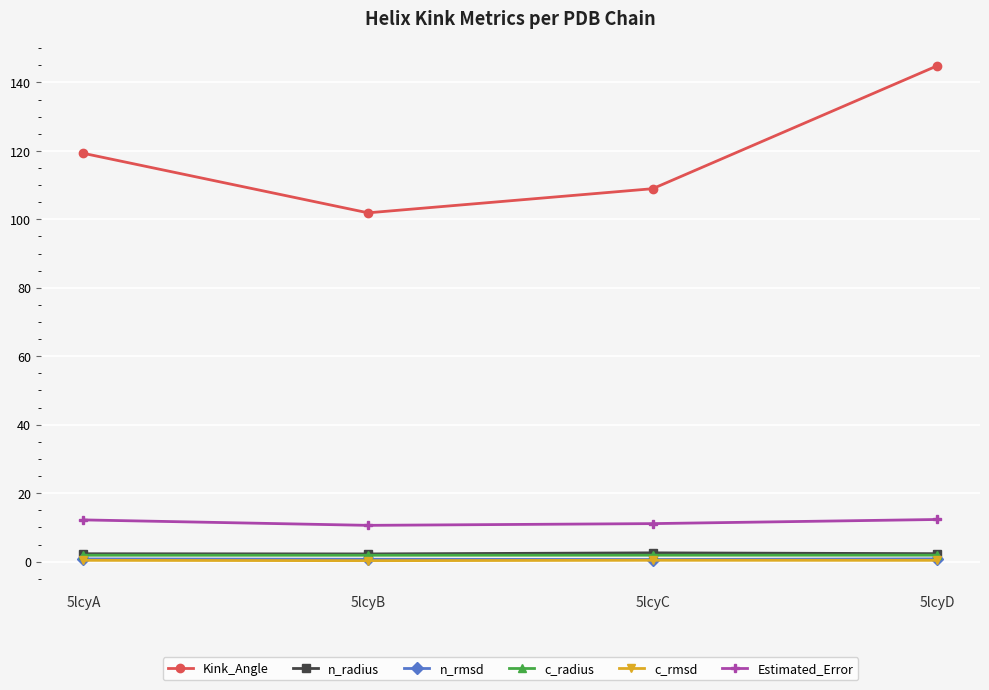

True or false: Kink_Angle has more than 2 interior local peaks.

False